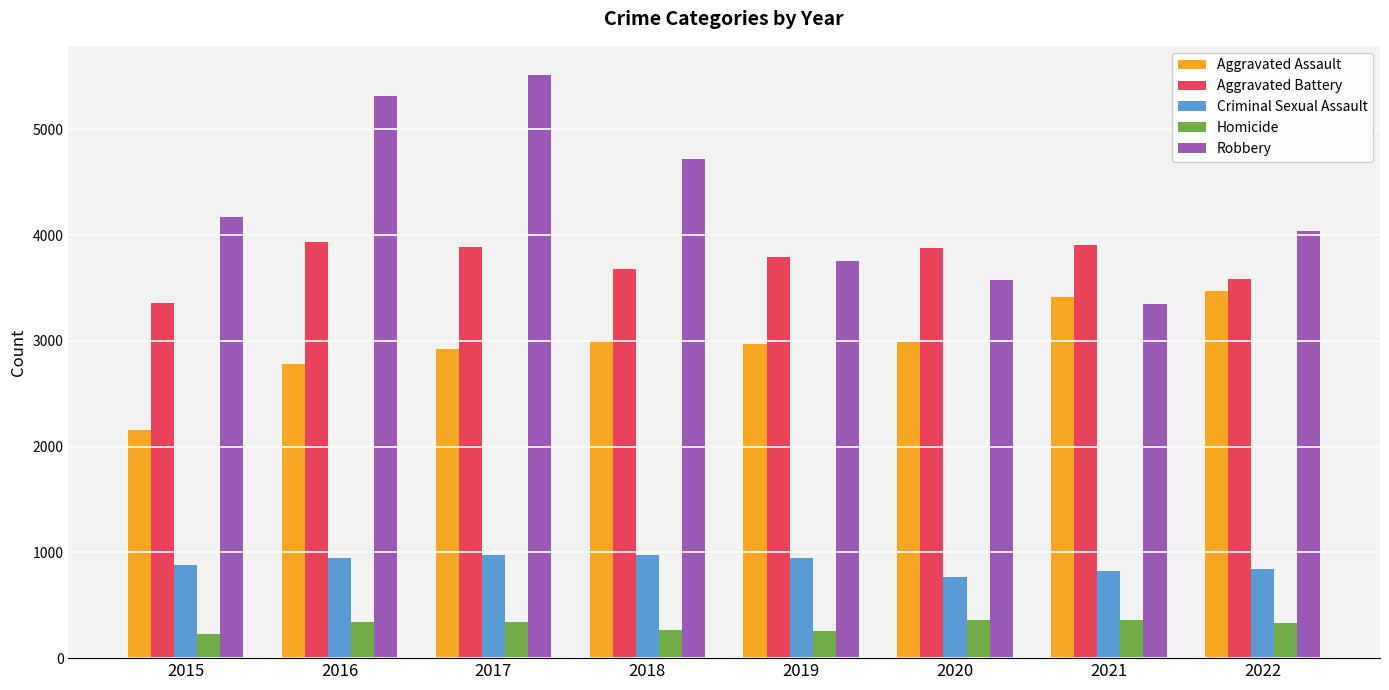

What is the greatest value displayed?

5513